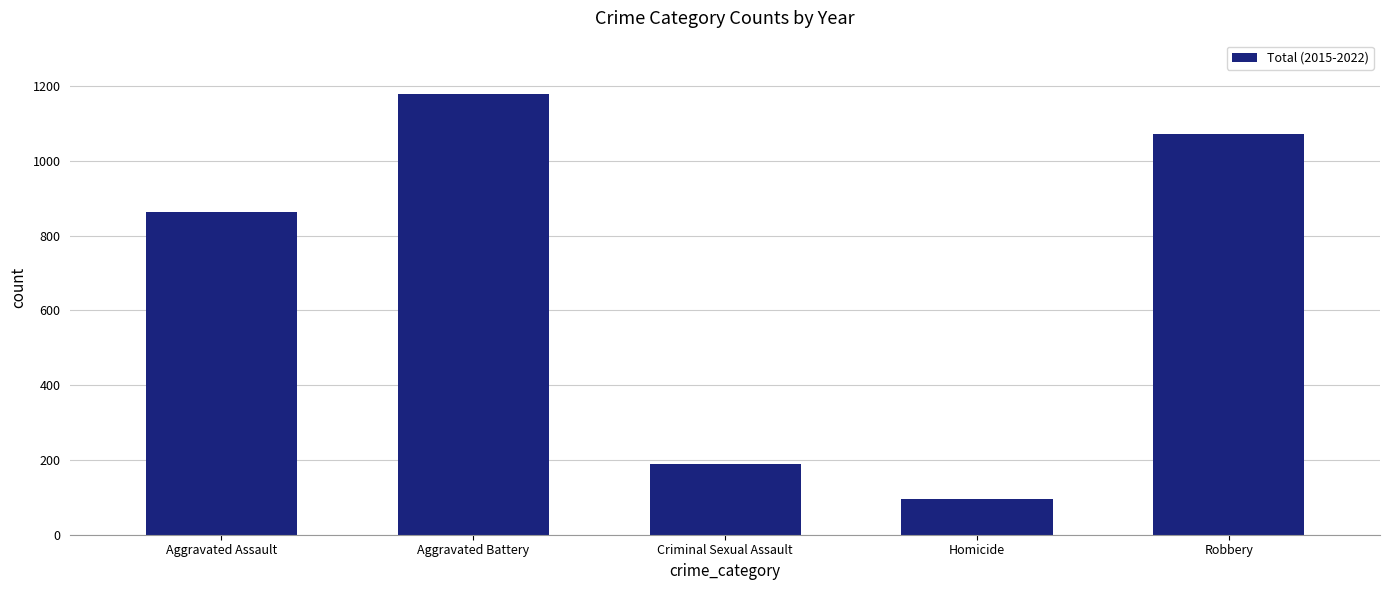

What is the difference between the second highest and second lowest values?

883